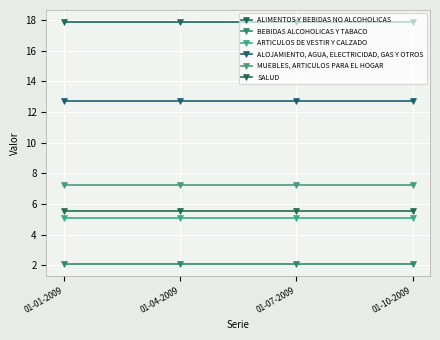

At which category is the sum across all series the highest?

01-01-2009